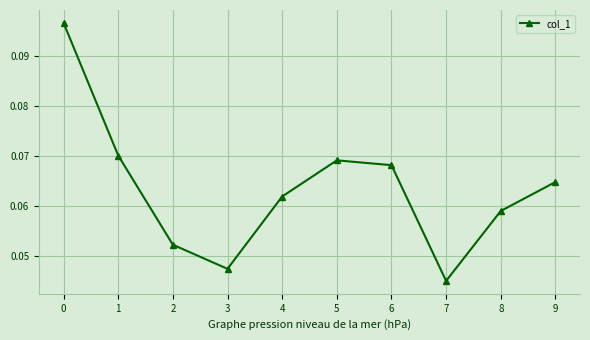

What is the sum of all values?

0.6